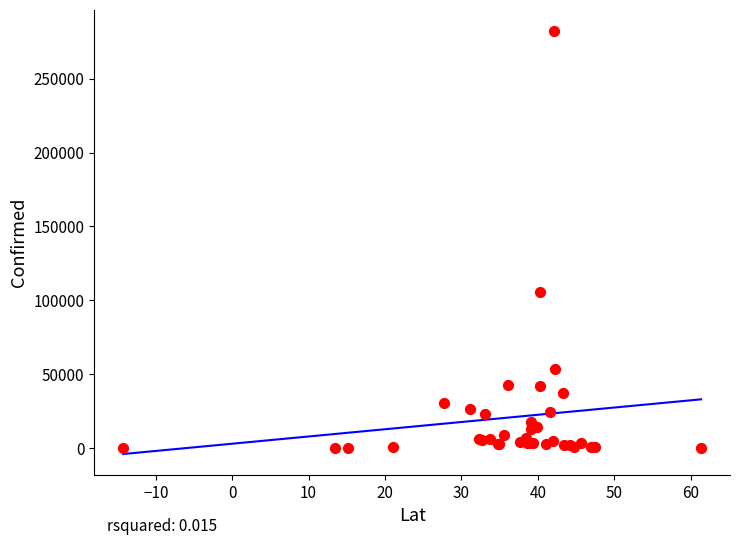

What Y value in the scatter plot is closest to 141071?

105498